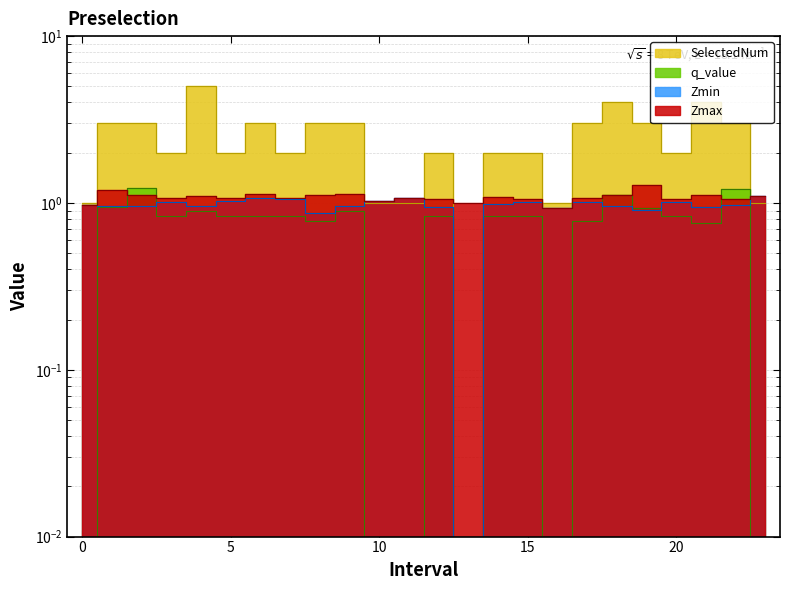

What is the difference between the SelectedNum values at 3 and 9?

1.0